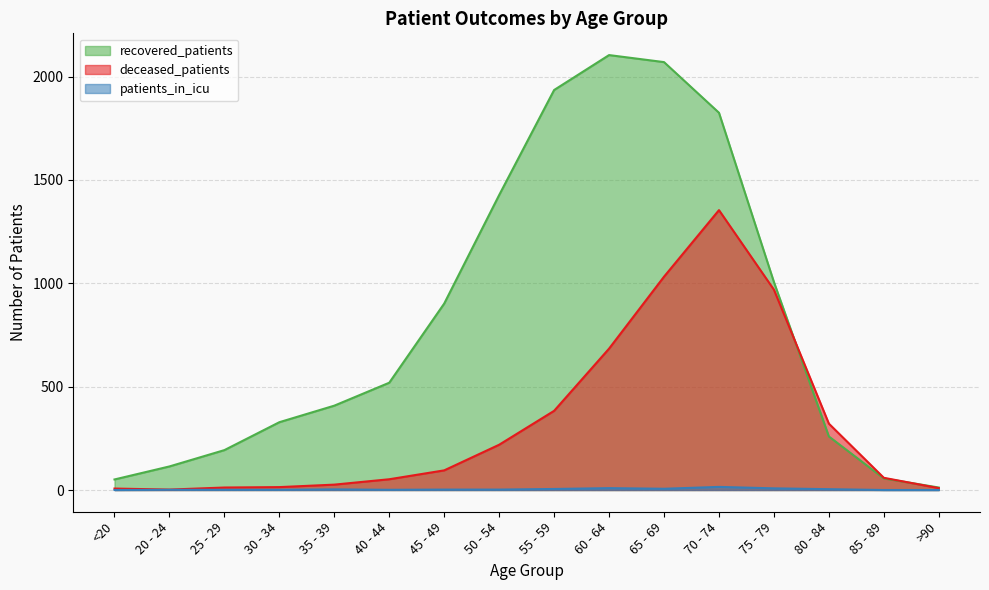

Is it true that recovered_patients equals 200 at 20 - 24?

False